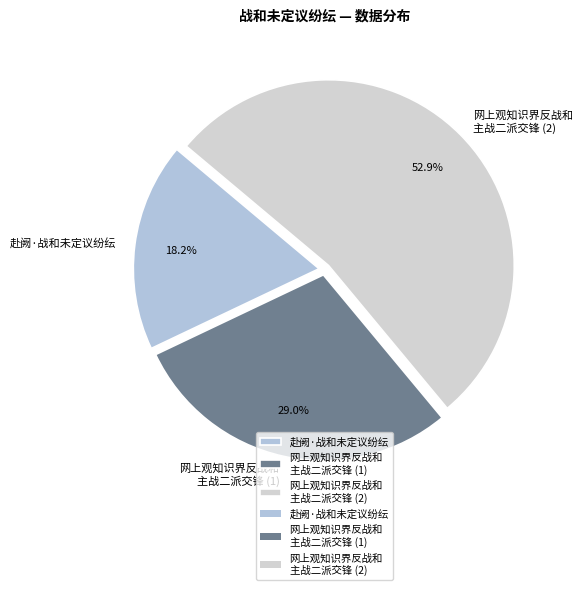

Is there a majority slice in this chart?

Yes